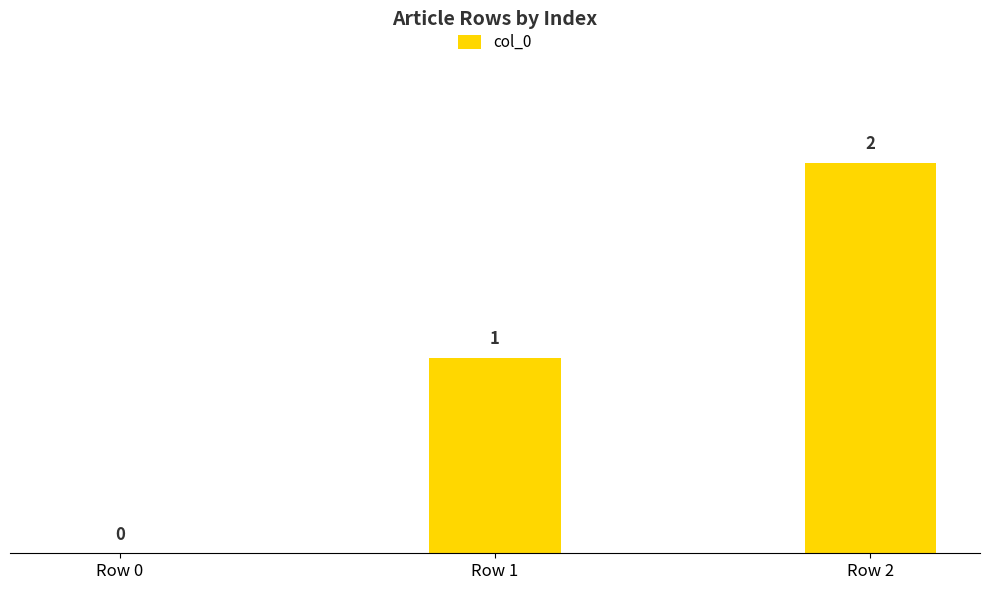

What is the sum of all values?

3